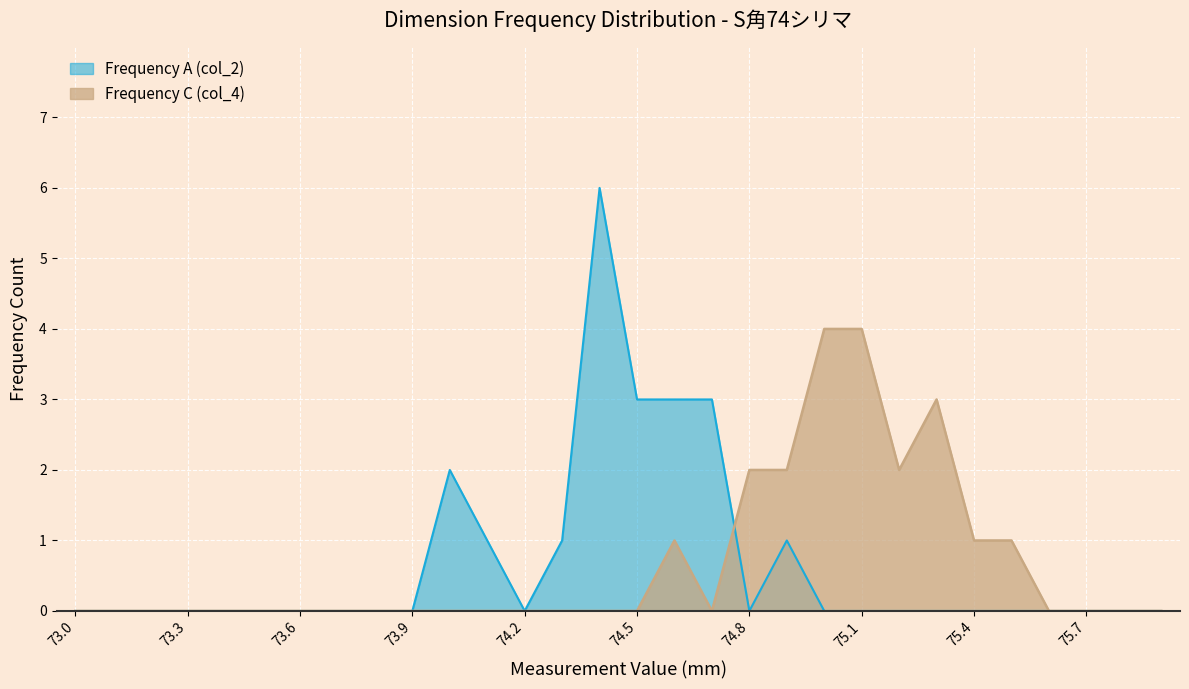

Reading right to left, transcribe all the data shown in this chart.

Frequency A (col_2): 75.9=0	75.8=0	75.7=0	75.6=0	75.5=0	75.4=0	75.3=0	75.2=0	75.1=0	75.0=0	74.9=1	74.8=0	74.7=3	74.6=3	74.5=3	74.4=6	74.3=1	74.2=0	74.1=1	74.0=2	73.9=0	73.8=0	73.7=0	73.6=0	73.5=0	73.4=0	73.3=0	73.2=0	73.1=0	73.0=0
Frequency C (col_4): 75.9=0	75.8=0	75.7=0	75.6=0	75.5=1	75.4=1	75.3=3	75.2=2	75.1=4	75.0=4	74.9=2	74.8=2	74.7=0	74.6=1	74.5=0	74.4=0	74.3=0	74.2=0	74.1=0	74.0=0	73.9=0	73.8=0	73.7=0	73.6=0	73.5=0	73.4=0	73.3=0	73.2=0	73.1=0	73.0=0